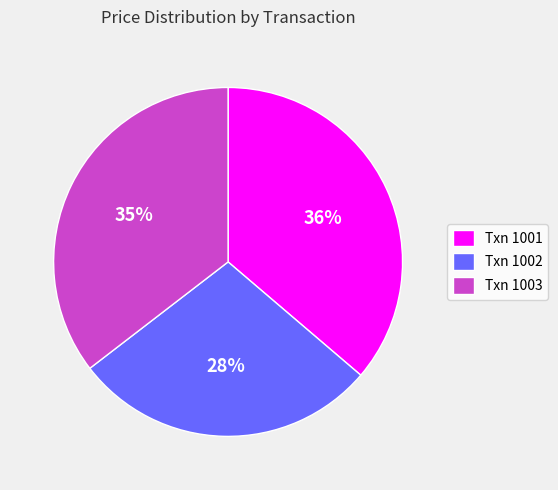

Is the sum of Txn 1003 and Txn 1002 greater than half?

Yes